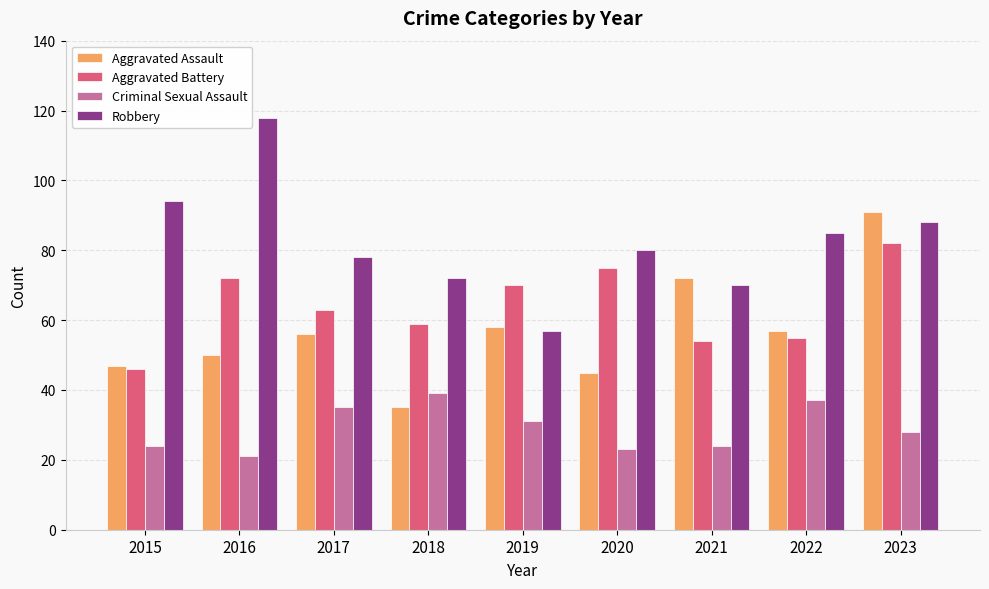

How many bars are there in each group?

4